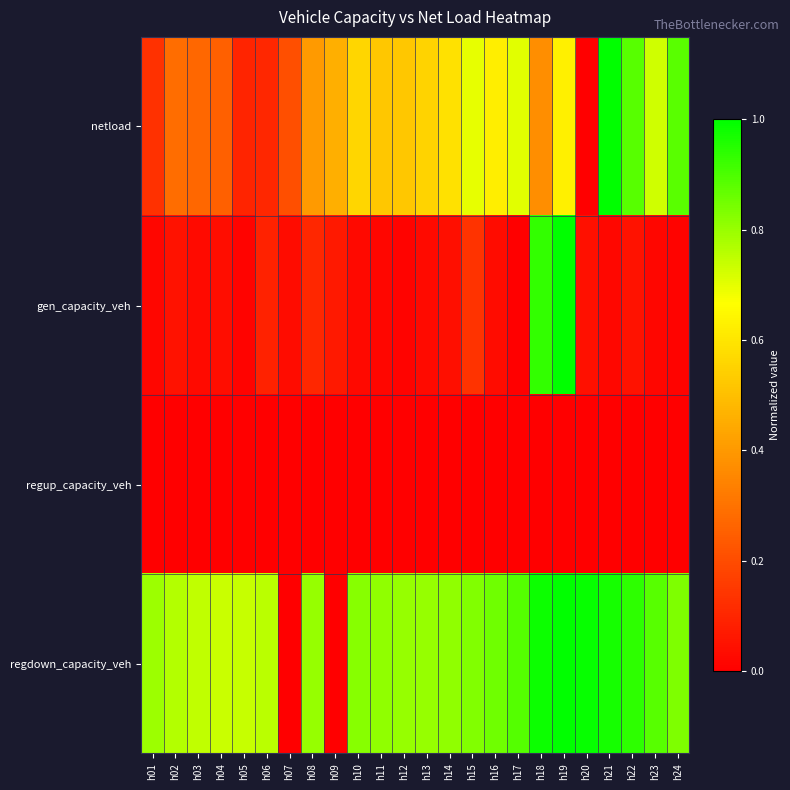

Reading left to right, what are all the values shown in this chart?

netload: h01=0.1	h02=0.3	h03=0.3	h04=0.3	h05=0.1	h06=0.1	h07=0.2	h08=0.4	h09=0.5	h10=0.6	h11=0.5	h12=0.5	h13=0.6	h14=0.6	h15=0.7	h16=0.6	h17=0.7	h18=0.4	h19=0.6	h20=0.0	h21=1.0	h22=0.9	h23=0.7	h24=0.9
gen_capacity_veh: h01=0.0	h02=0.0	h03=0.0	h04=0.0	h05=0.0	h06=0.1	h07=0.0	h08=0.1	h09=0.1	h10=0.0	h11=0.0	h12=0.0	h13=0.0	h14=0.0	h15=0.1	h16=0.0	h17=0.0	h18=0.9	h19=1.0	h20=0.0	h21=0.0	h22=0.0	h23=0.0	h24=0.0
regup_capacity_veh: h01=0.0	h02=0.0	h03=0.0	h04=0.0	h05=0.0	h06=0.0	h07=0.0	h08=0.0	h09=0.0	h10=0.0	h11=0.0	h12=0.0	h13=0.0	h14=0.0	h15=0.0	h16=0.0	h17=0.0	h18=0.0	h19=0.0	h20=0.0	h21=0.0	h22=0.0	h23=0.0	h24=0.0
regdown_capacity_veh: h01=0.8	h02=0.8	h03=0.7	h04=0.7	h05=0.7	h06=0.8	h07=0.0	h08=0.8	h09=0.0	h10=0.8	h11=0.8	h12=0.8	h13=0.8	h14=0.8	h15=0.8	h16=0.9	h17=0.9	h18=1.0	h19=1.0	h20=1.0	h21=1.0	h22=0.9	h23=0.9	h24=0.8